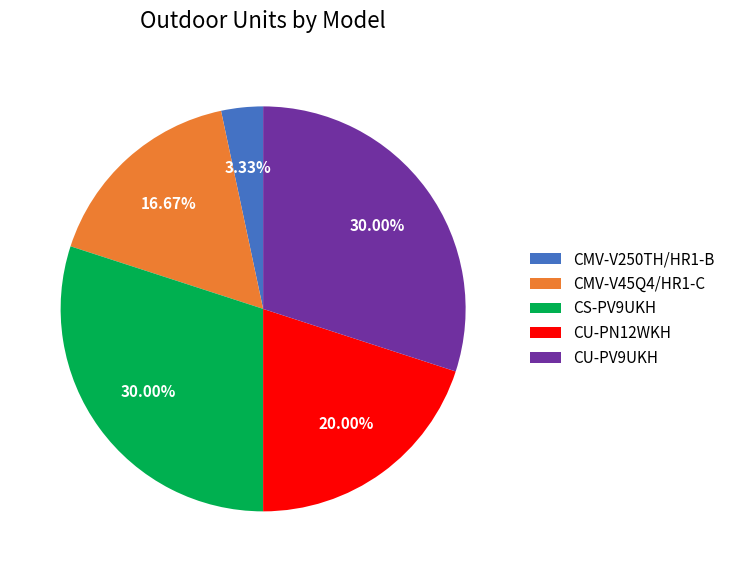

To the nearest percent, what is the difference between the CMV-V45Q4/HR1-C and CU-PV9UKH slice percentages?

13%